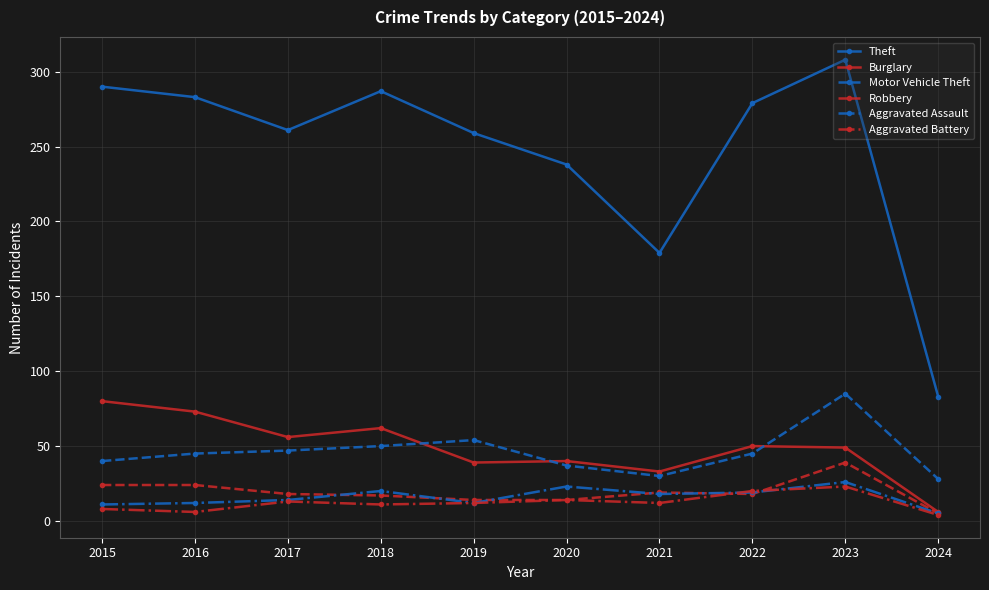

How many distinct data groups are displayed?

6